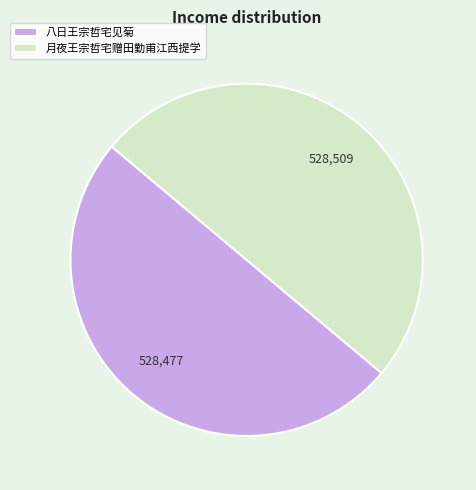

What is the ratio of the value at 八日王宗哲宅见菊 to the value at 月夜王宗哲宅赠田勤甫江西提学?

1.0